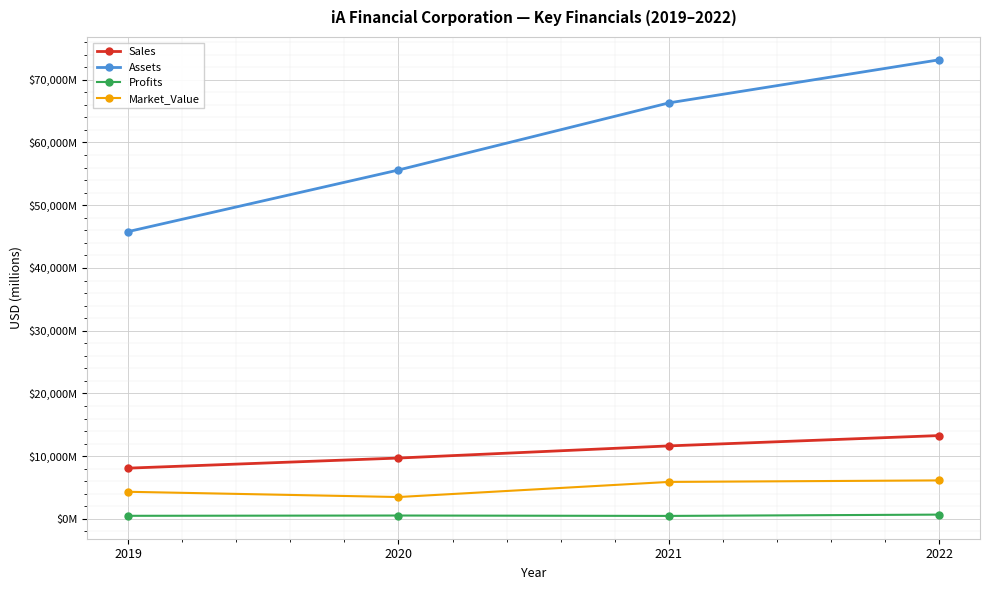

True or false: Market_Value and Assets intersect in this chart.

False